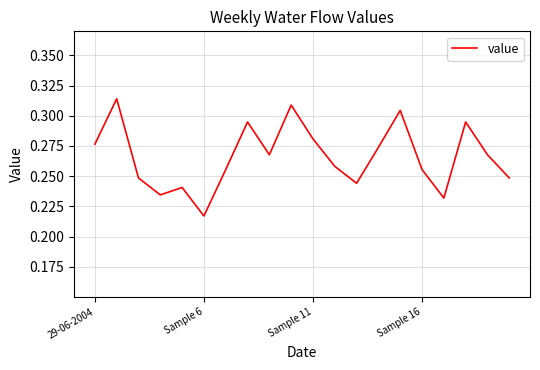

At which label is the value closest to 0?

Sample 6